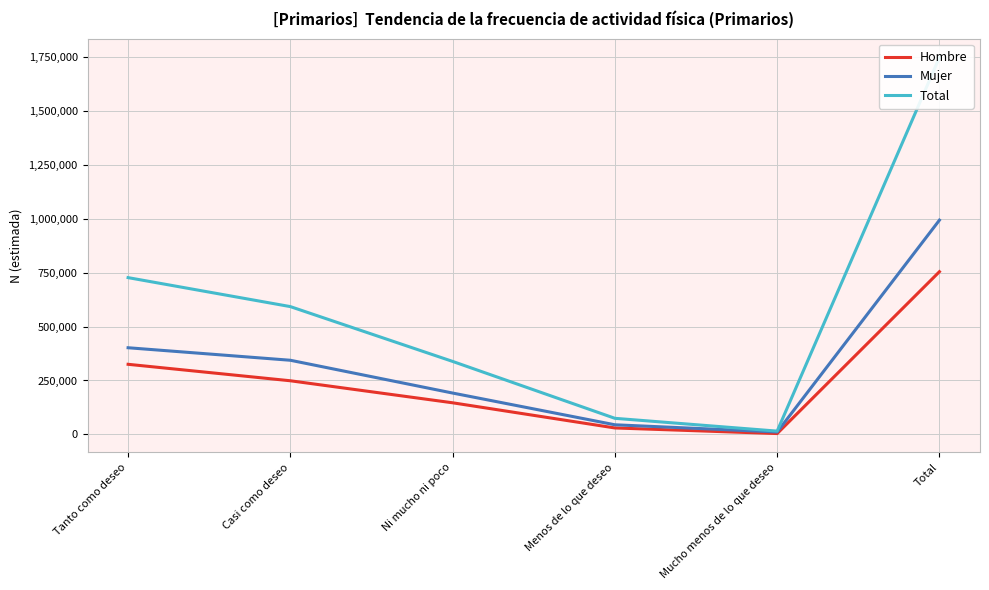

Which label corresponds to the largest value in the chart?

Total